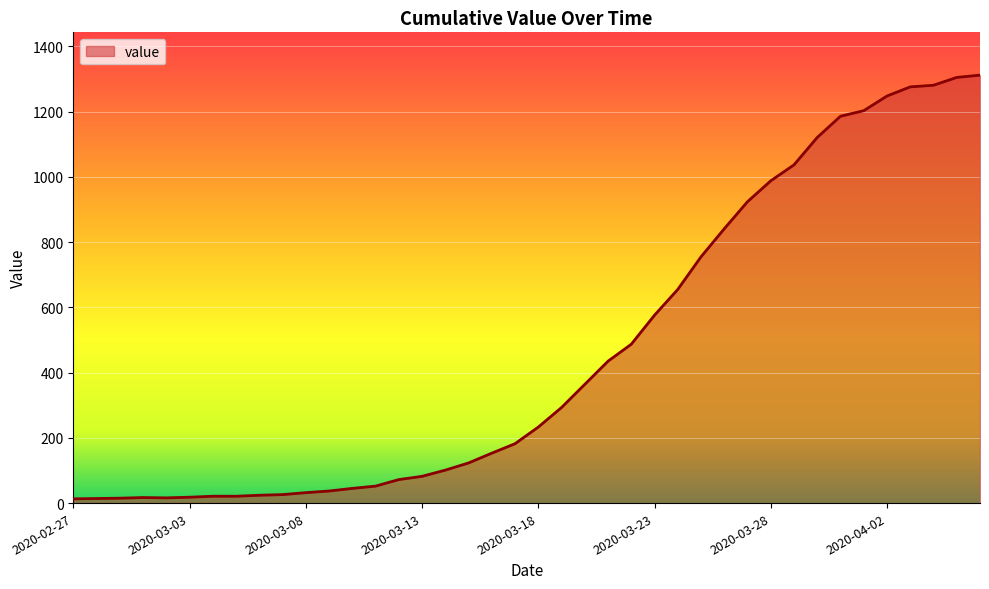

What is the difference between the maximum and minimum values?

1299